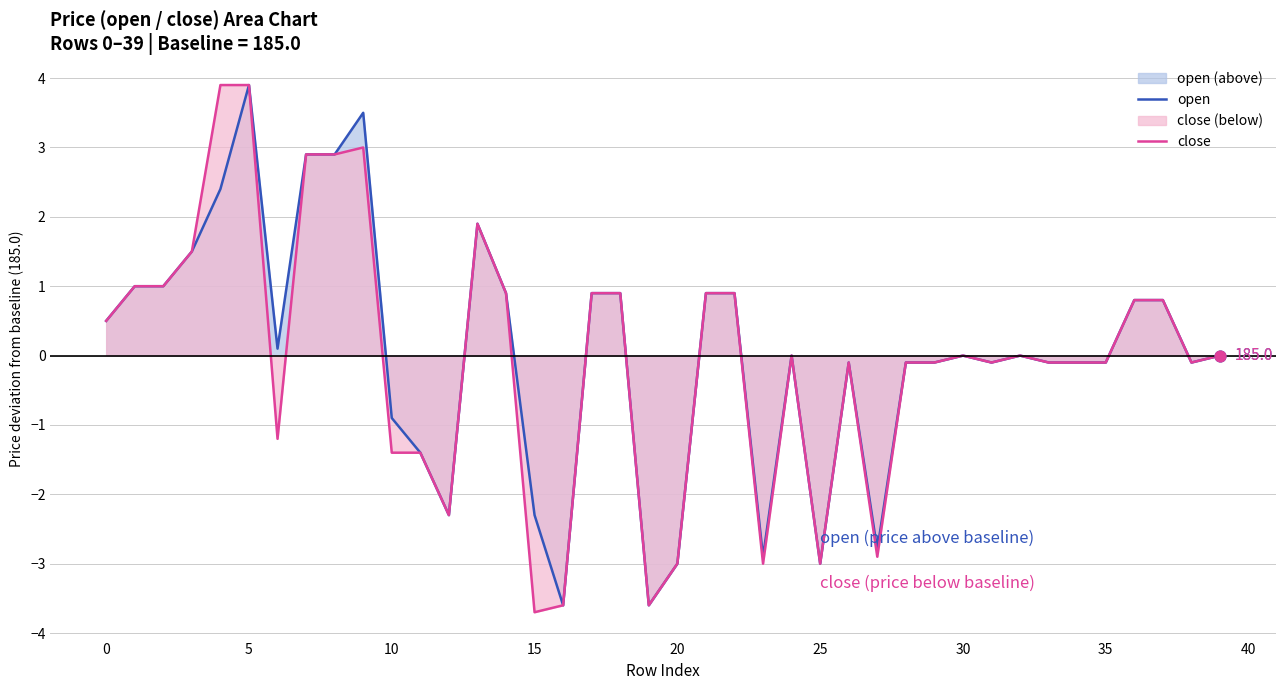

Which series contains the lowest Y value?

close